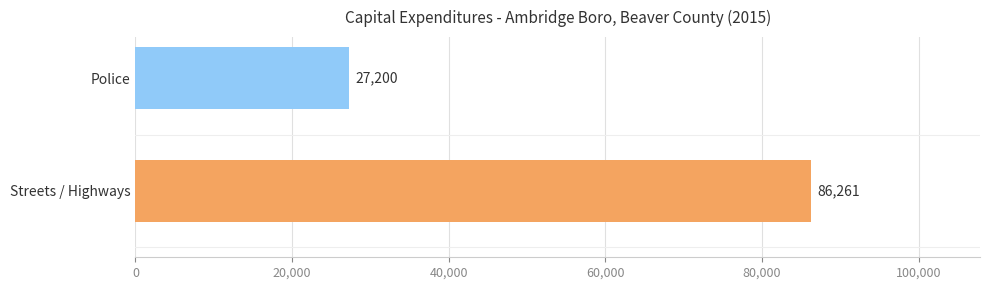

Rank the categories by value from lowest to highest.

Police, Streets / Highways